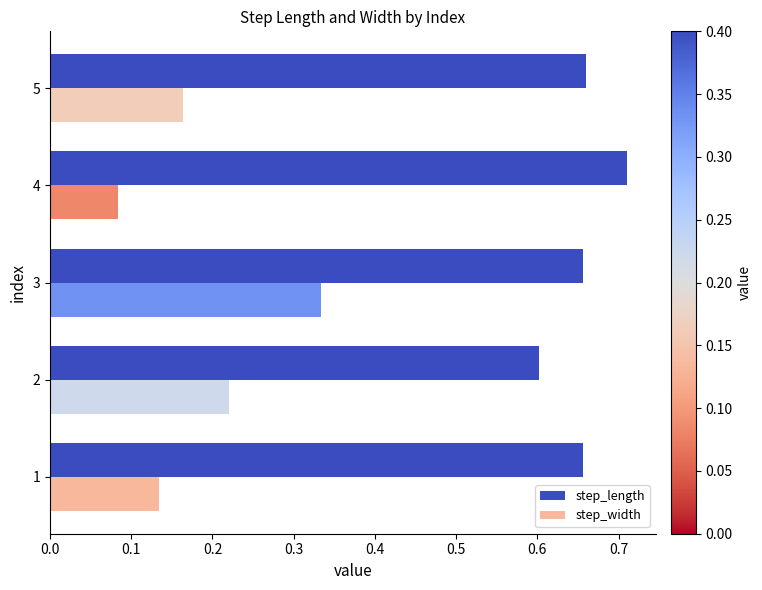

The value of step_length at 1 is 1.1. True or false?

False